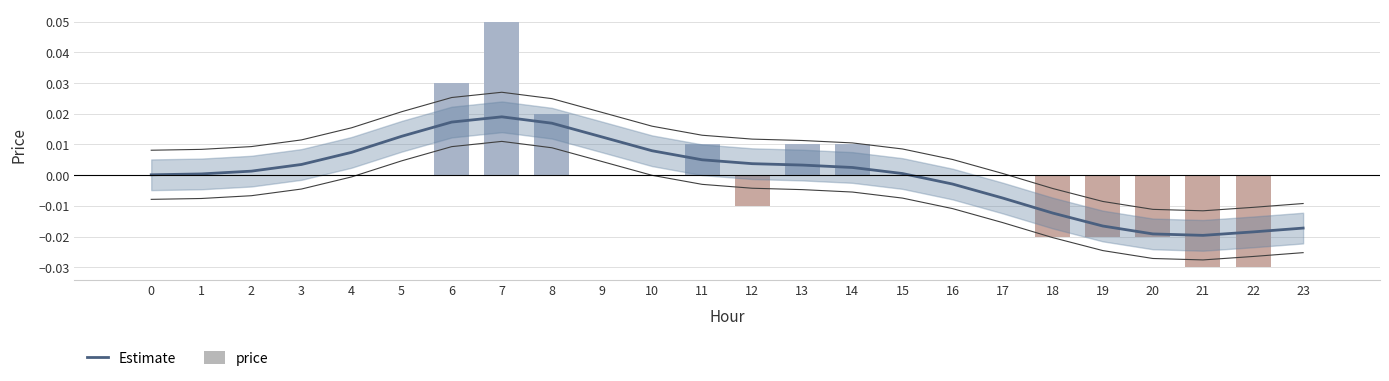

At how many categories does at least one series exceed 0?

16